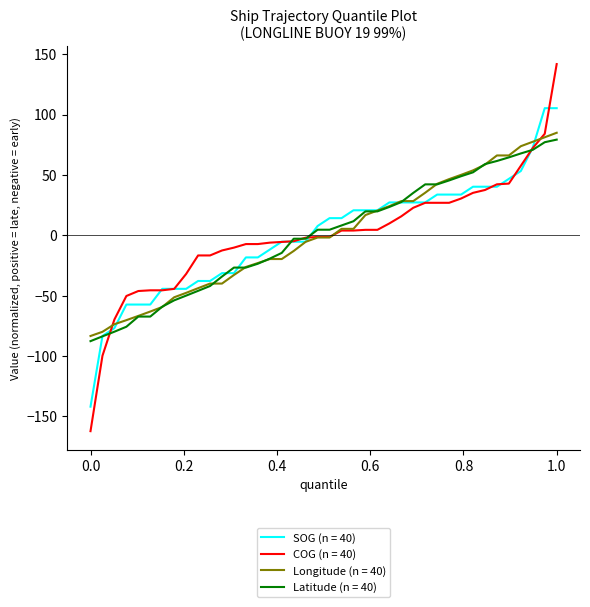

What is the lowest value of the SOG (n = 40) series?

-142.0